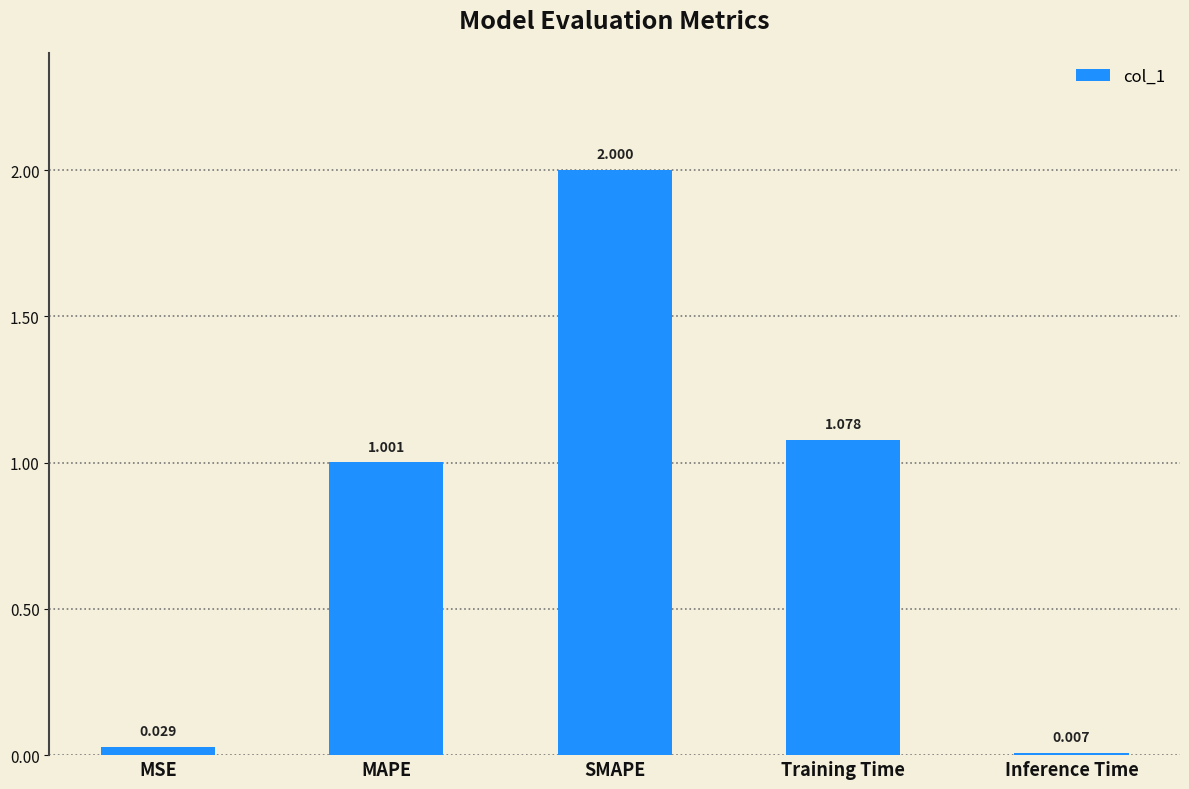

Which label corresponds to the smallest value in the chart?

Inference Time